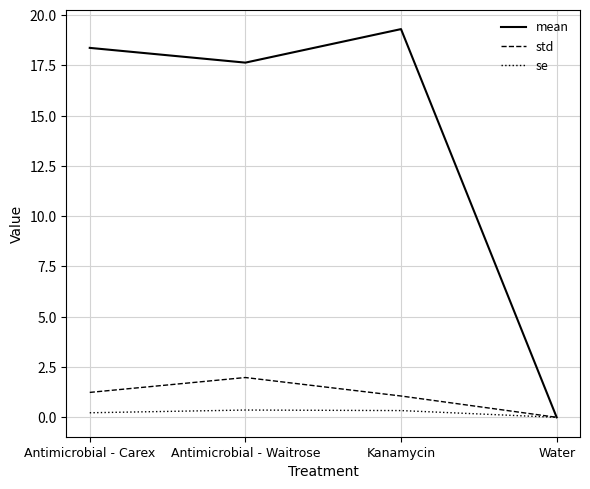

The mean series shows -10.8 at Water. True or false?

False